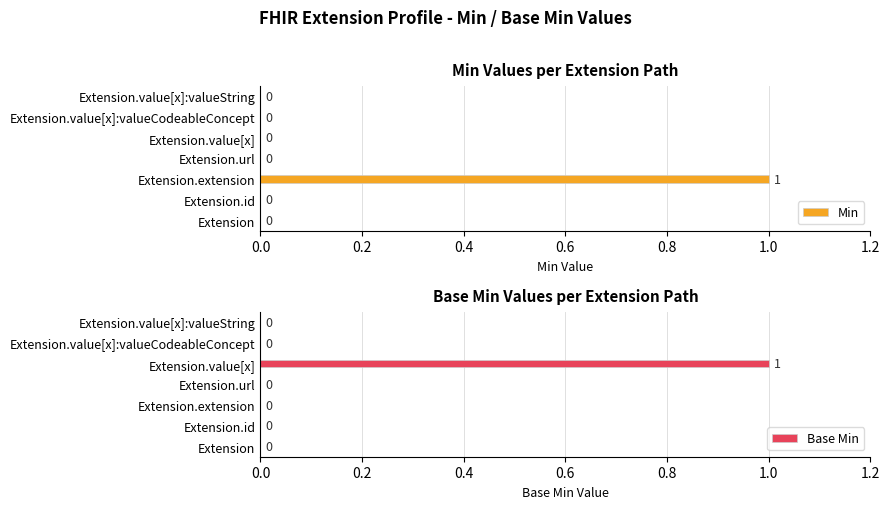

True or false: Base Min has a value of 1 at 0.8.

True